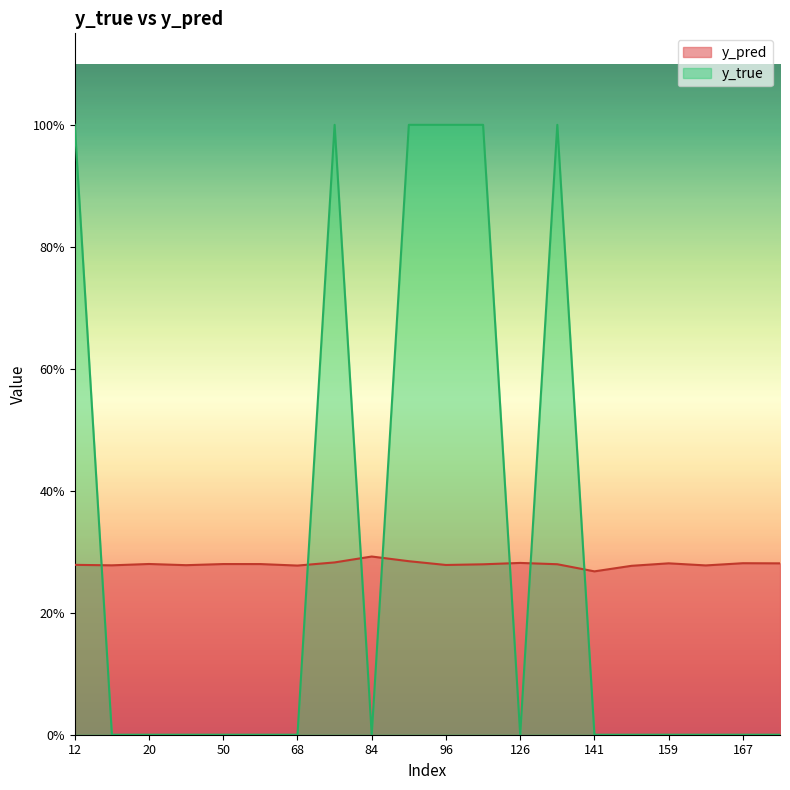

Is the value of y_pred at 134 greater than the value of y_true at 158?

Yes